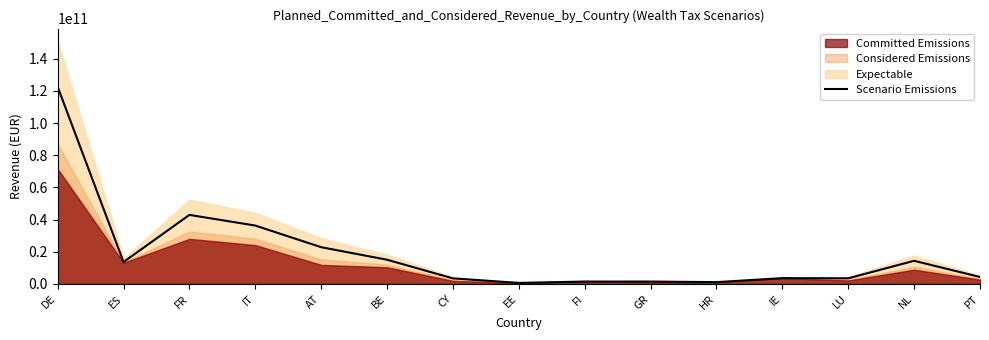

What position from the left is GR?

10